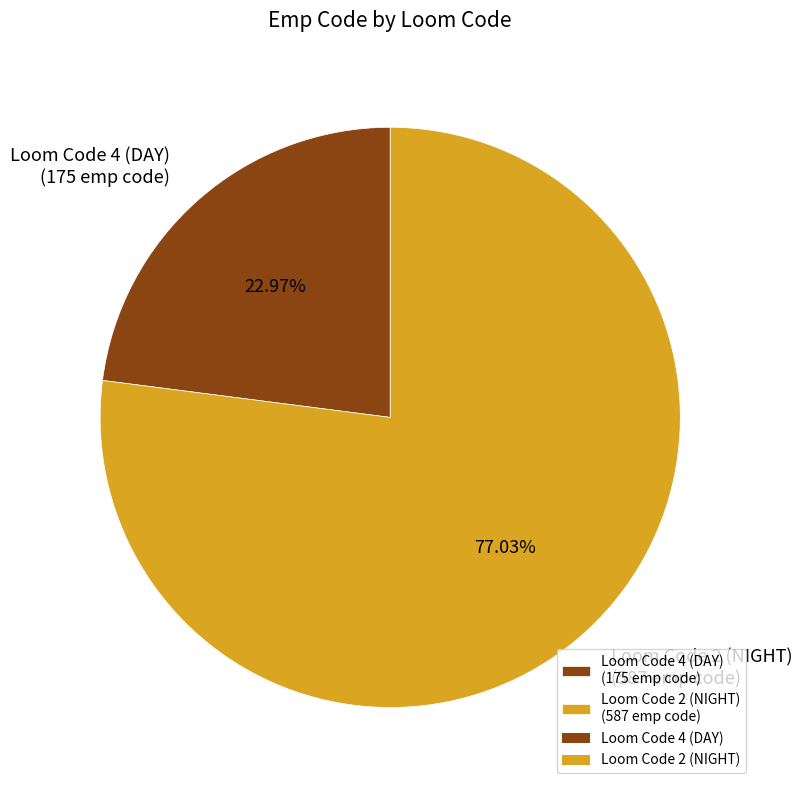

What is the total percentage of Loom Code 4 (DAY) and Loom Code 2 (NIGHT)?

100.0%